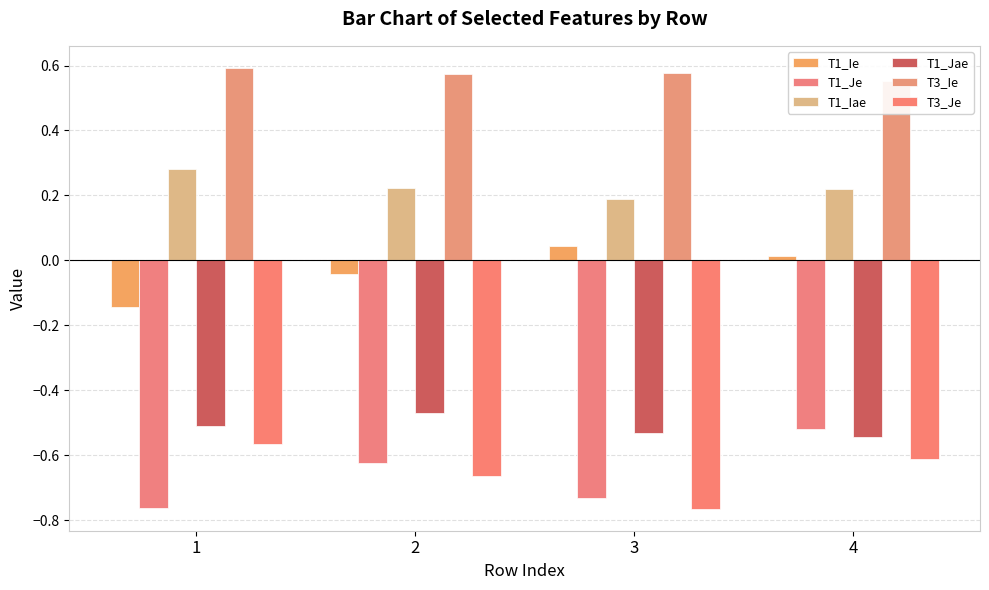

What is the average value of the T3_Ie series?

0.6